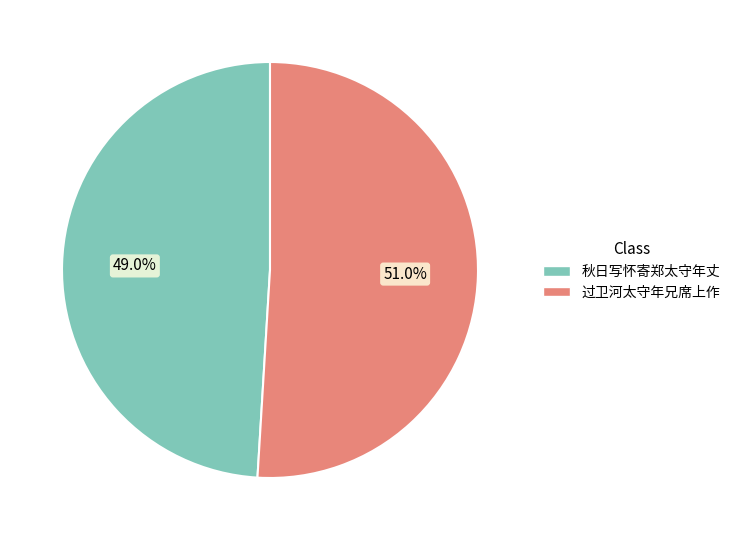

Does any single category account for the majority?

Yes